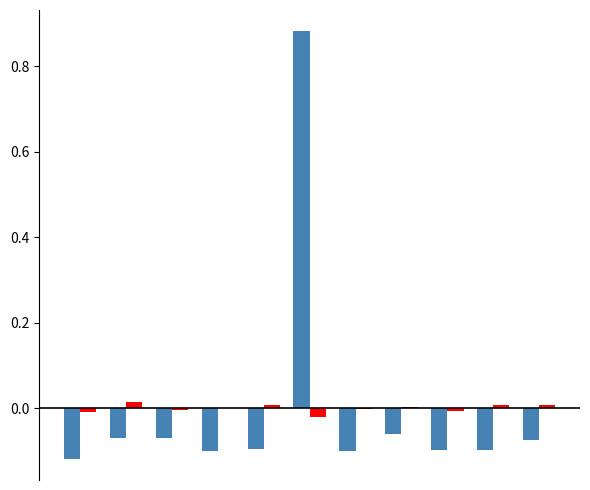

How many data points does each series have?

11